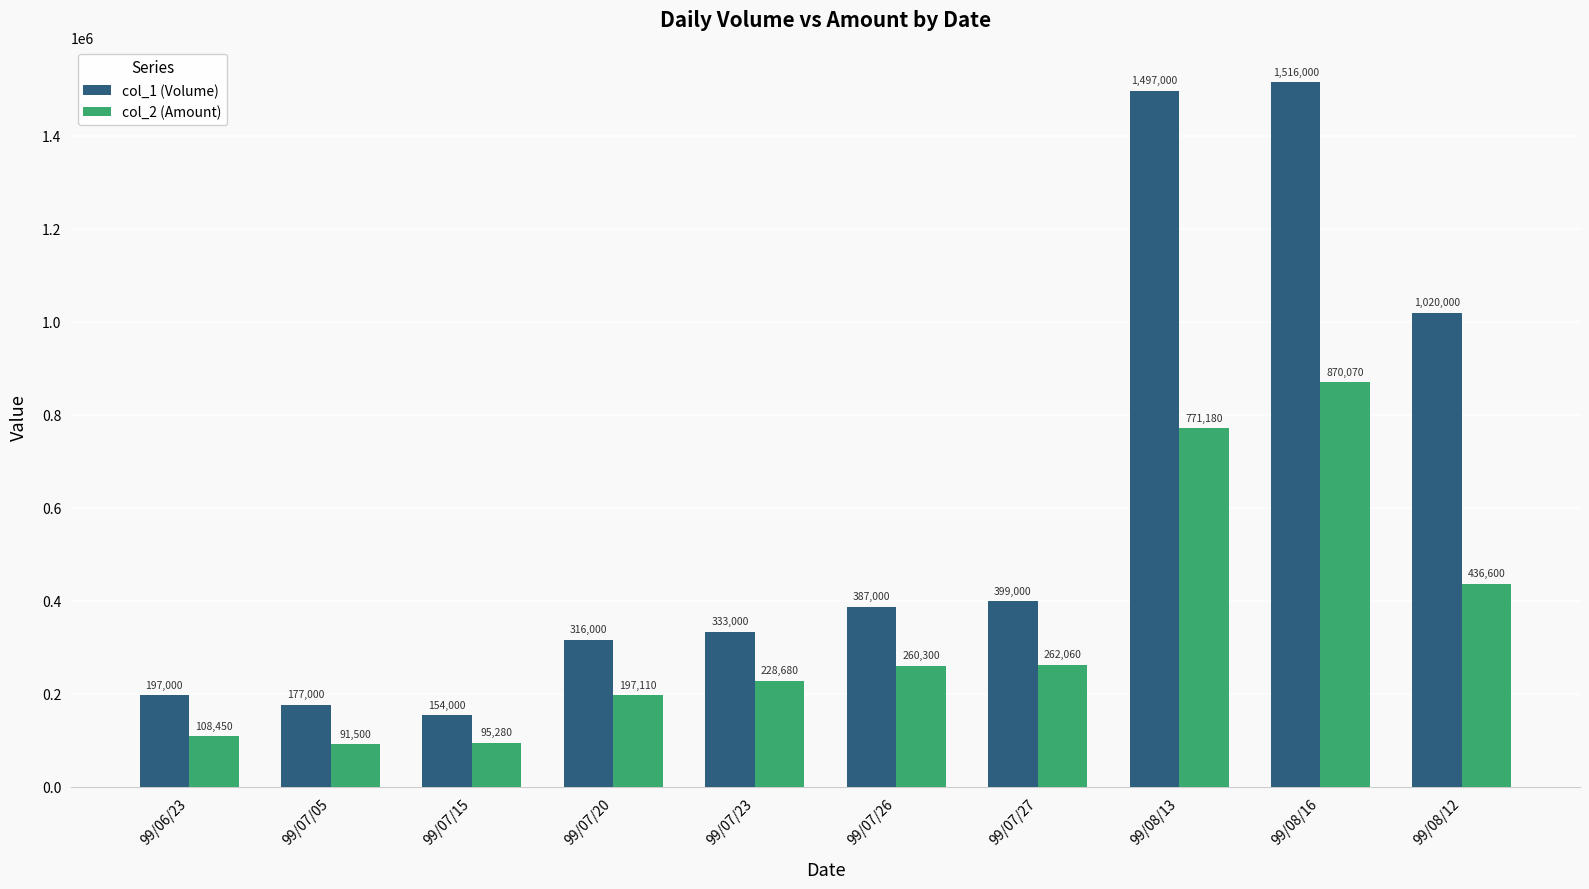

Rank the series at 99/07/15 from lowest to highest value.

col_2 (Amount), col_1 (Volume)